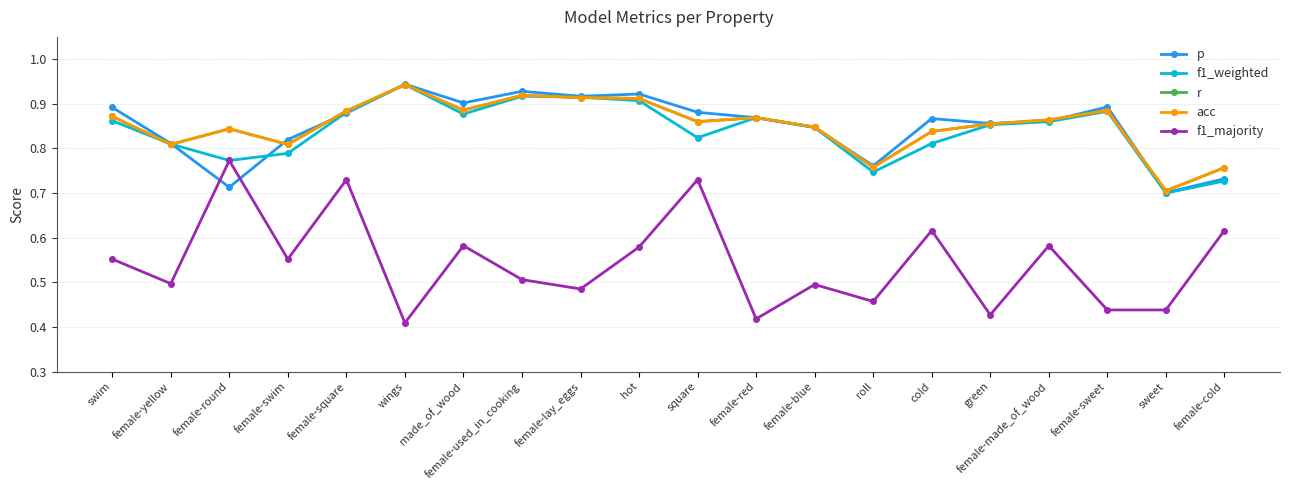

Reading left to right, transcribe all the data shown in this chart.

p: 0.9	0.8	0.7	0.8	0.9	0.9	0.9	0.9	0.9	0.9	0.9	0.9	0.8	0.8	0.9	0.9	0.9	0.9	0.7	0.7
f1_weighted: 0.9	0.8	0.8	0.8	0.9	0.9	0.9	0.9	0.9	0.9	0.8	0.9	0.8	0.7	0.8	0.9	0.9	0.9	0.7	0.7
r: 0.9	0.8	0.8	0.8	0.9	0.9	0.9	0.9	0.9	0.9	0.9	0.9	0.8	0.8	0.8	0.9	0.9	0.9	0.7	0.8
acc: 0.9	0.8	0.8	0.8	0.9	0.9	0.9	0.9	0.9	0.9	0.9	0.9	0.8	0.8	0.8	0.9	0.9	0.9	0.7	0.8
f1_majority: 0.6	0.5	0.8	0.6	0.7	0.4	0.6	0.5	0.5	0.6	0.7	0.4	0.5	0.5	0.6	0.4	0.6	0.4	0.4	0.6